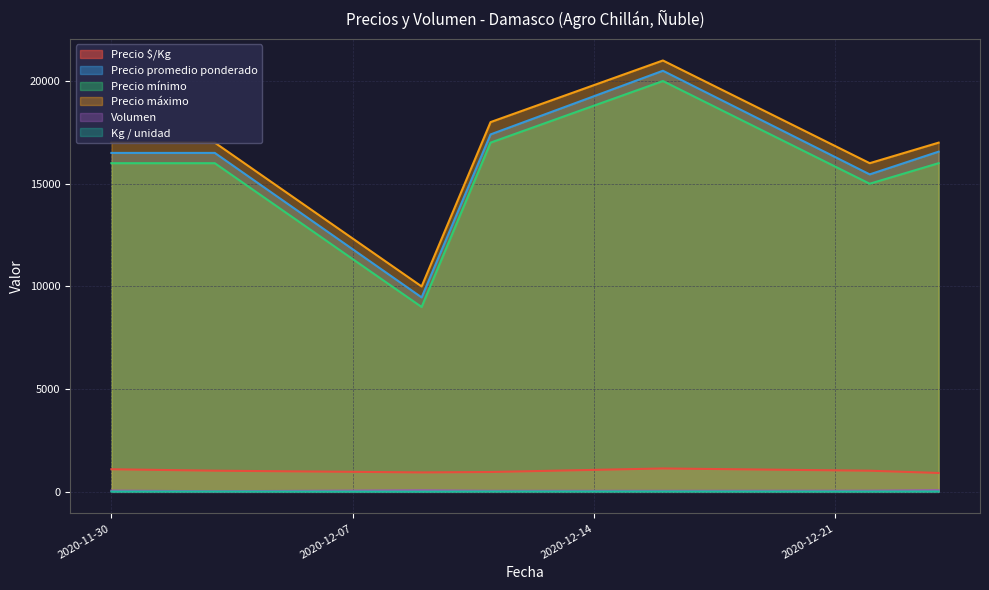

What position from the left is 2020-12-22?

6